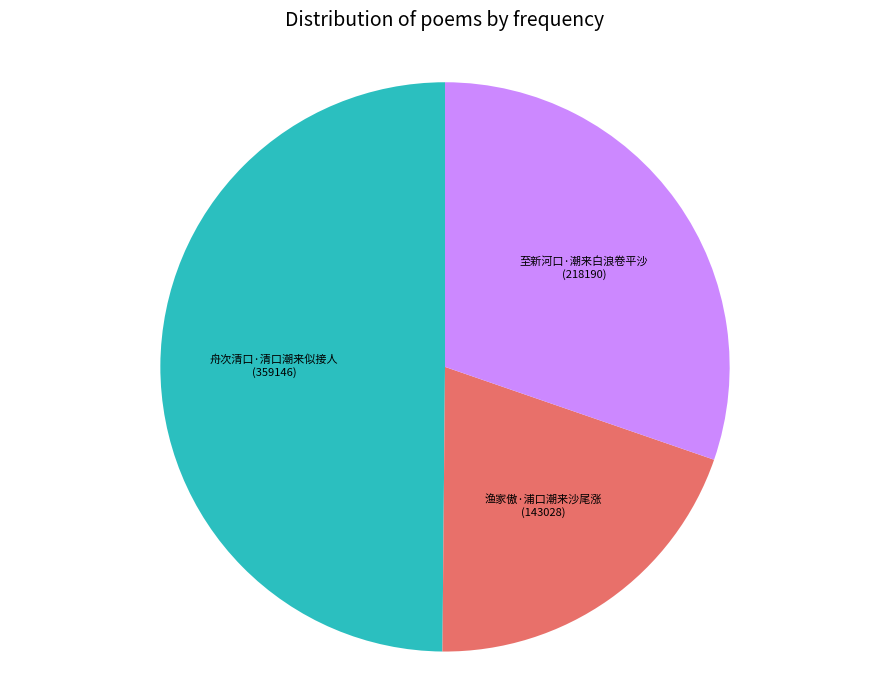

Does any single category account for the majority?

No